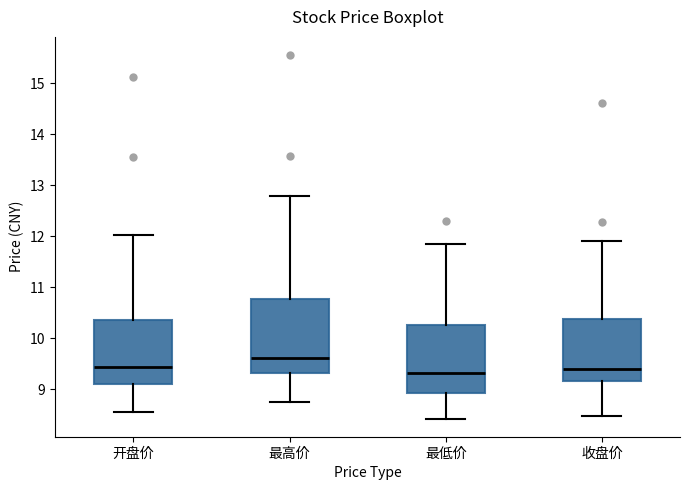

Where does the lower whisker of the box for 开盘价 end on the y-axis? The values are not printed on the chart, so give them approximately, as read against the axis.

8.6